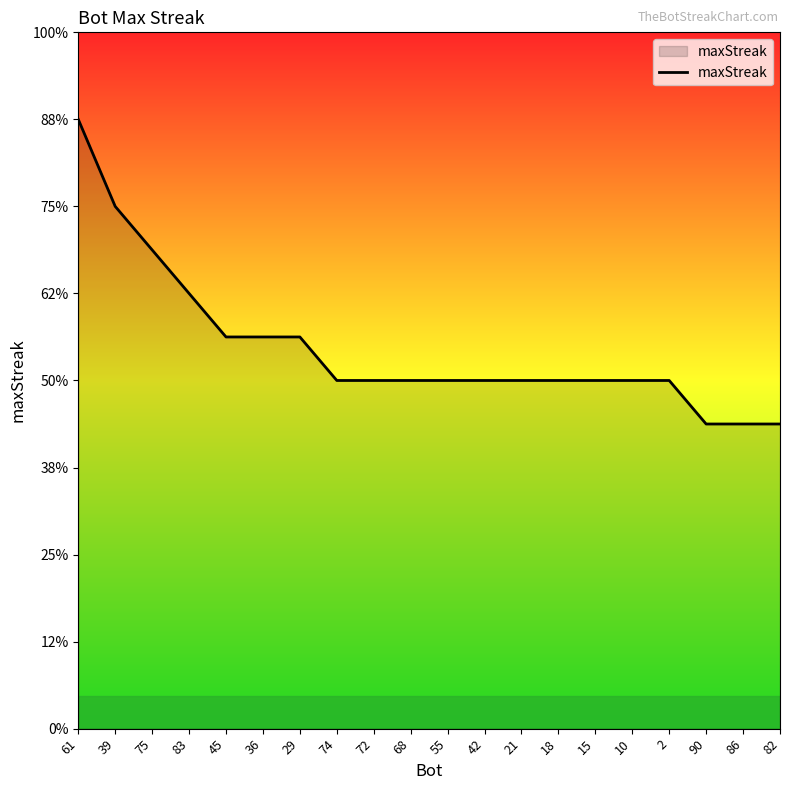

At which label is the value closest to 21?

75